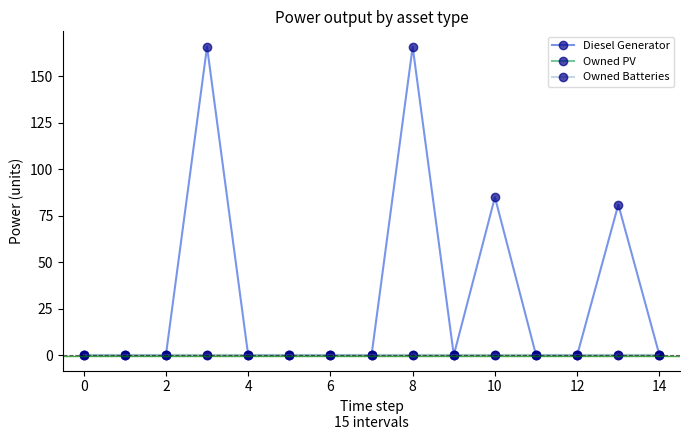

Reading left to right, what are all the values shown in this chart?

Diesel Generator: 0	0	0	166	0	0	0	0	166	0	85	0	0	81	0
Owned PV: 0	0	0	0	0	0	0	0	0	0	0	0	0	0	0
Owned Batteries: 0	0	0	0	0	0	0	0	0	0	0	0	0	0	0